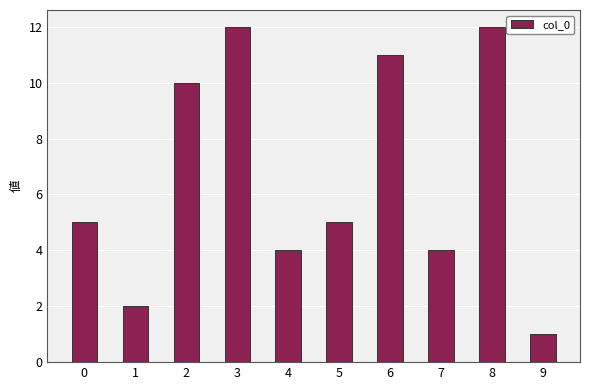

How many series are shown in this chart?

1